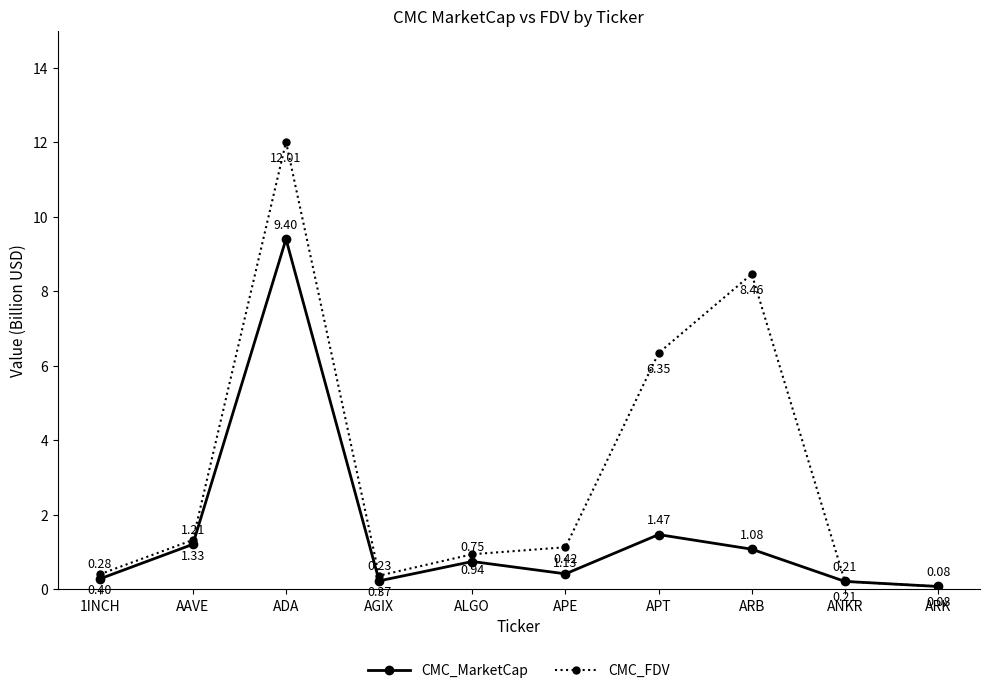

At which label does CMC_FDV first exceed 1?

AAVE